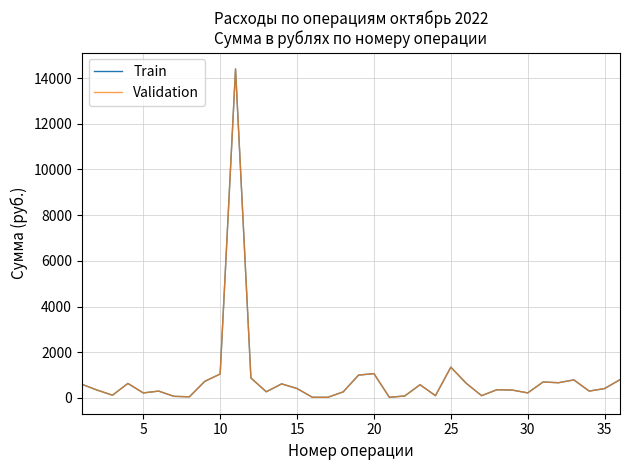

Reading left to right, what are all the values shown in this chart?

Train: 600	344	120	634	220	299	70	50	726	1048	14400	874	270	616	412	28	28	265	1000	1064	30	85	578	100	1346	642	100	360	344	221	699	666	790	300	411	800
Validation: 600	344	120	634	220	299	70	50	726	1048	14400	874	270	616	412	28	28	265	1000	1064	30	85	578	100	1346	642	100	360	344	221	699	666	790	300	411	800